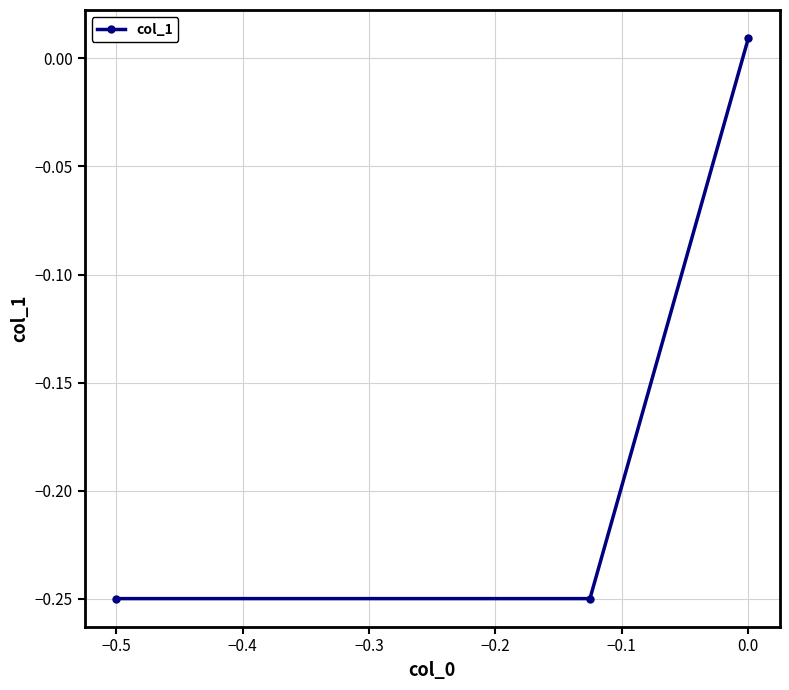

What is the difference between the maximum and second lowest values?

0.3